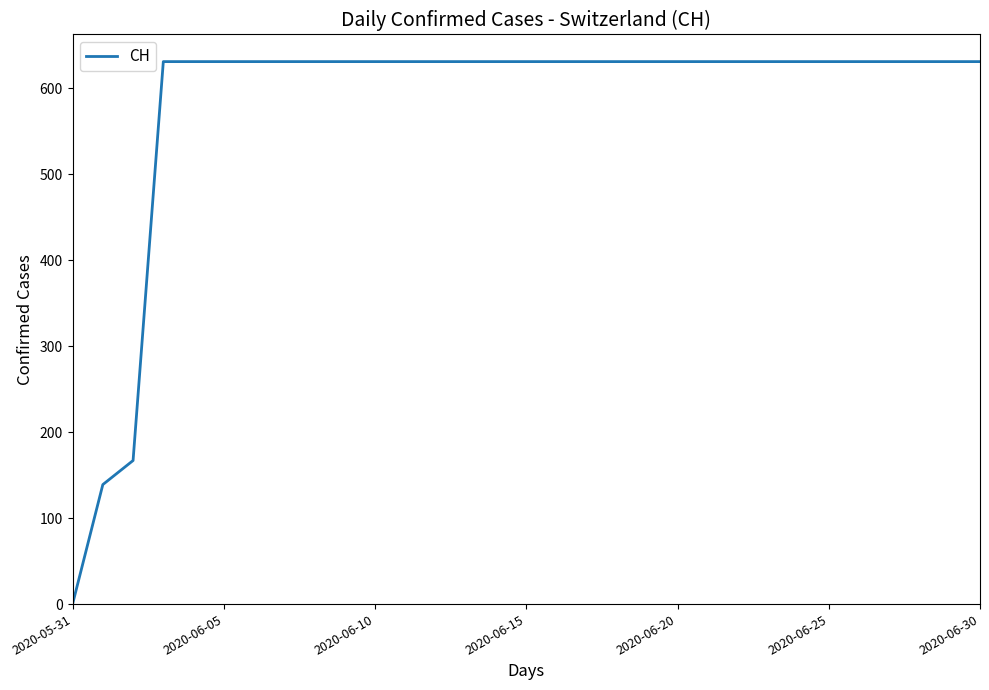

What is the difference between the maximum and minimum values?

631